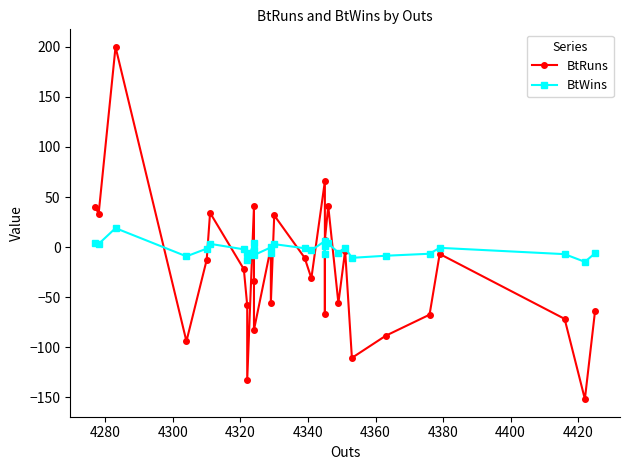

In BtWins, how many points are higher than both neighbors (excluding endpoints)?

9